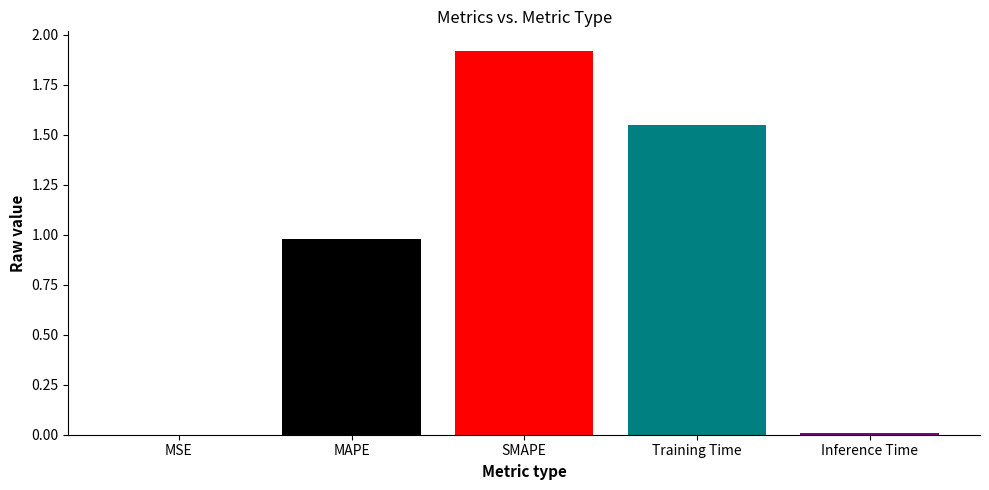

Between SMAPE and MSE, which is larger?

SMAPE